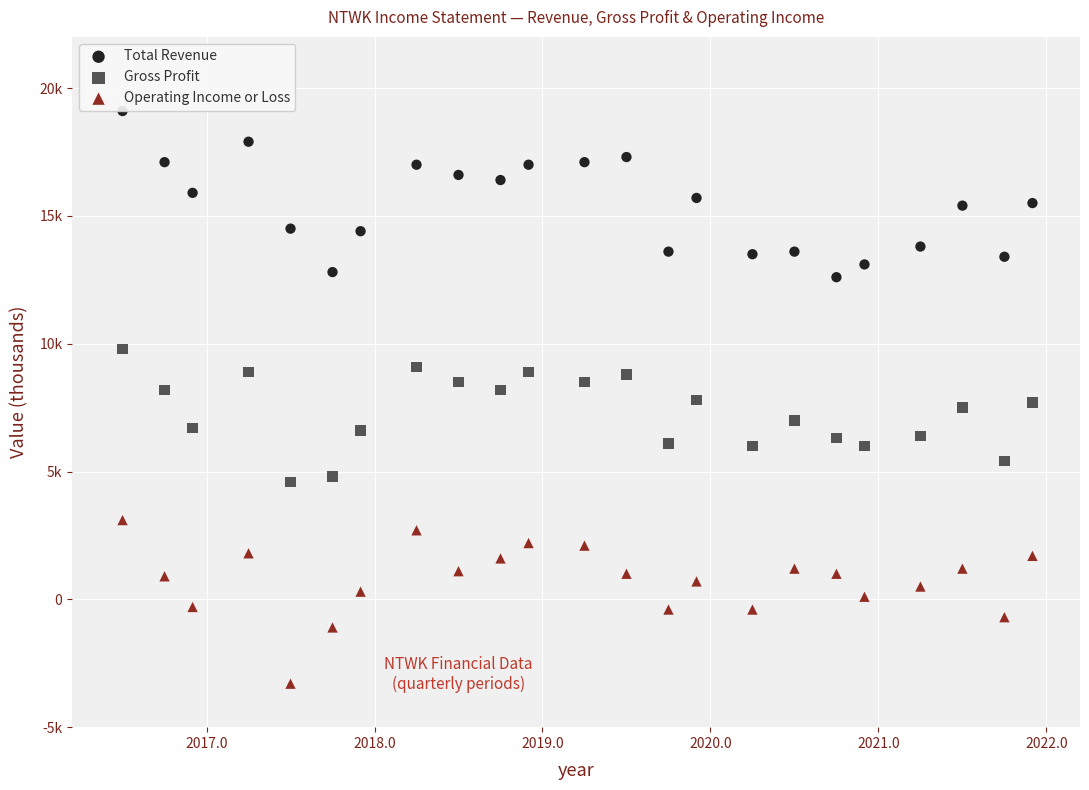

What are all the series names shown in the legend?

Total Revenue, Gross Profit, Operating Income or Loss